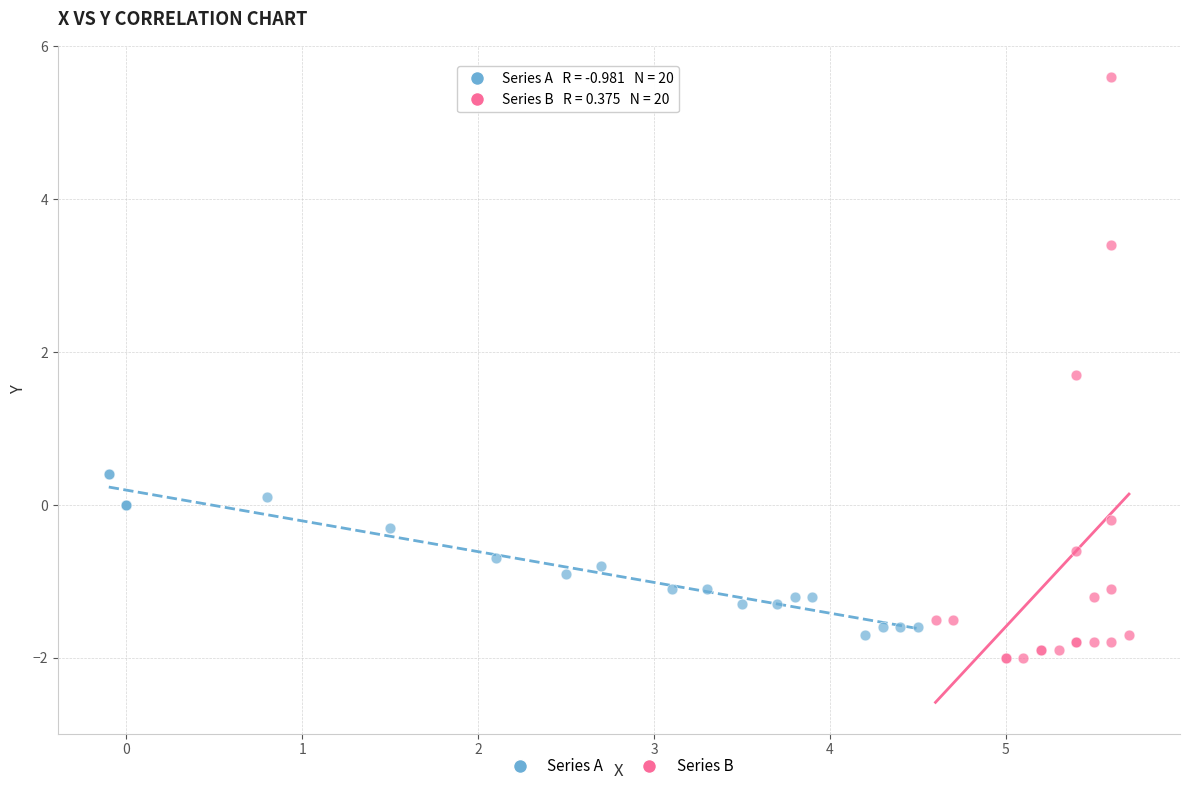

What are all the series names shown in the legend?

Series A, Series B